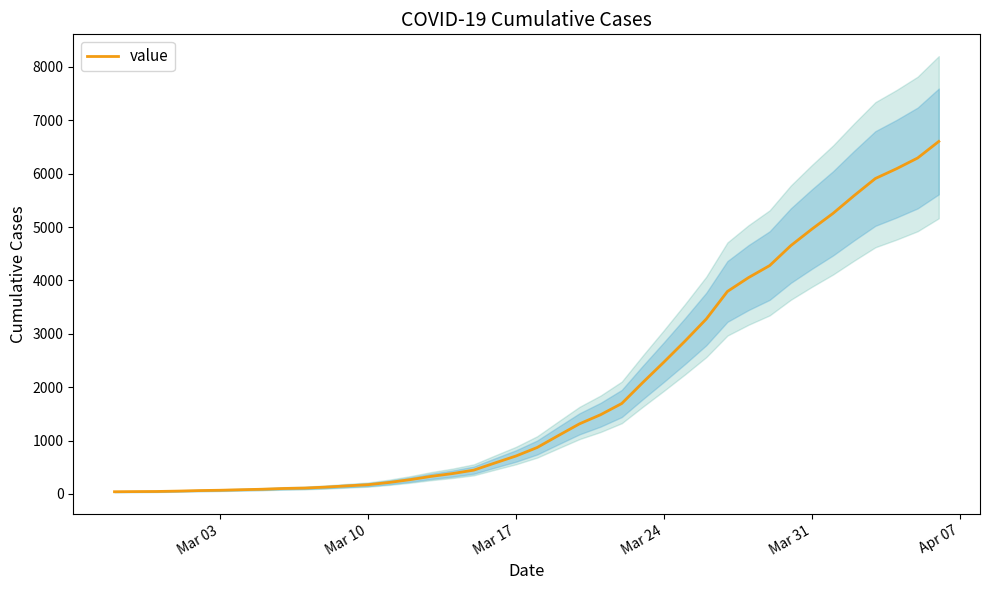

The value at 32 is 8079. True or false?

False